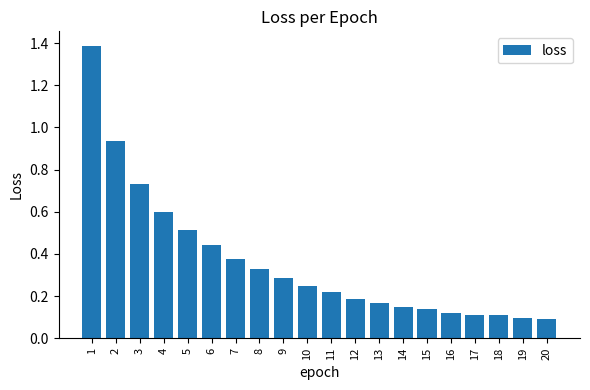

True or false: the data shows 0.1 at 20.

True